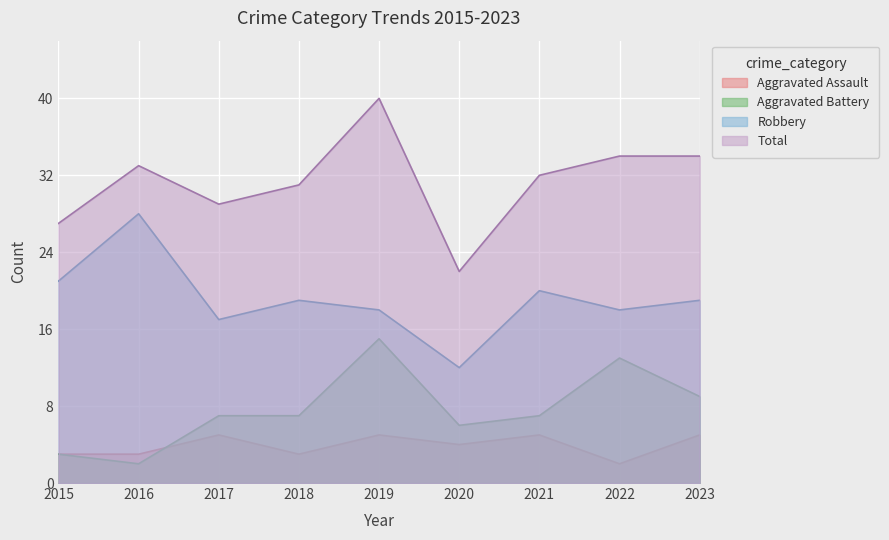

Is it true that Aggravated Battery equals 10 at 2019?

False